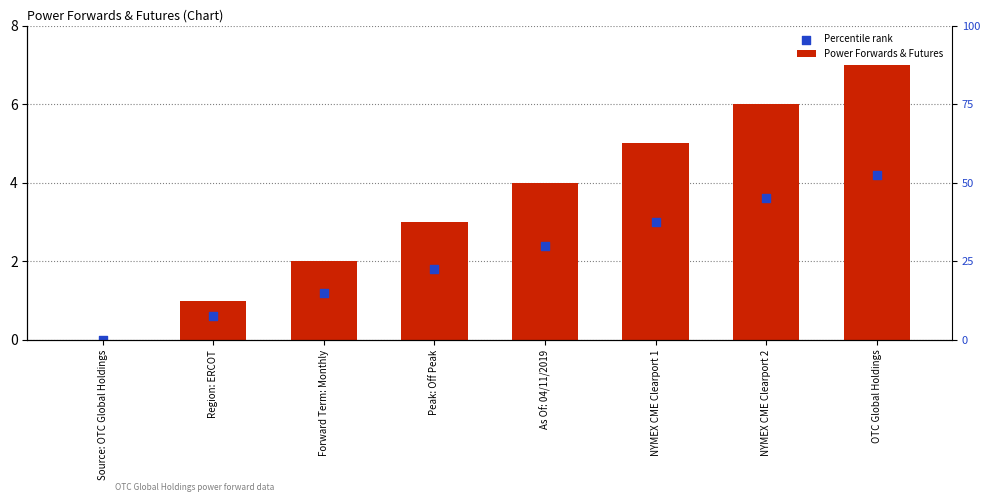

What are all the series names shown in the legend?

Power Forwards & Futures, Percentile rank